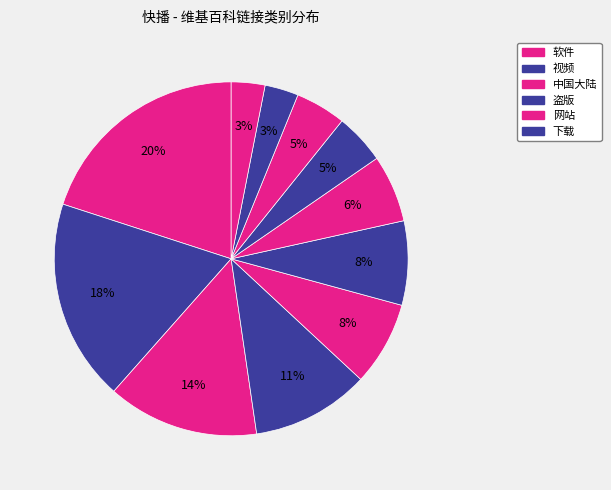

Rank the categories by value from lowest to highest.

软件开发, 播放软件, 操作系统, 免费软件, 色情, 网站, 下载, 盗版, 中国大陆, 视频, 软件